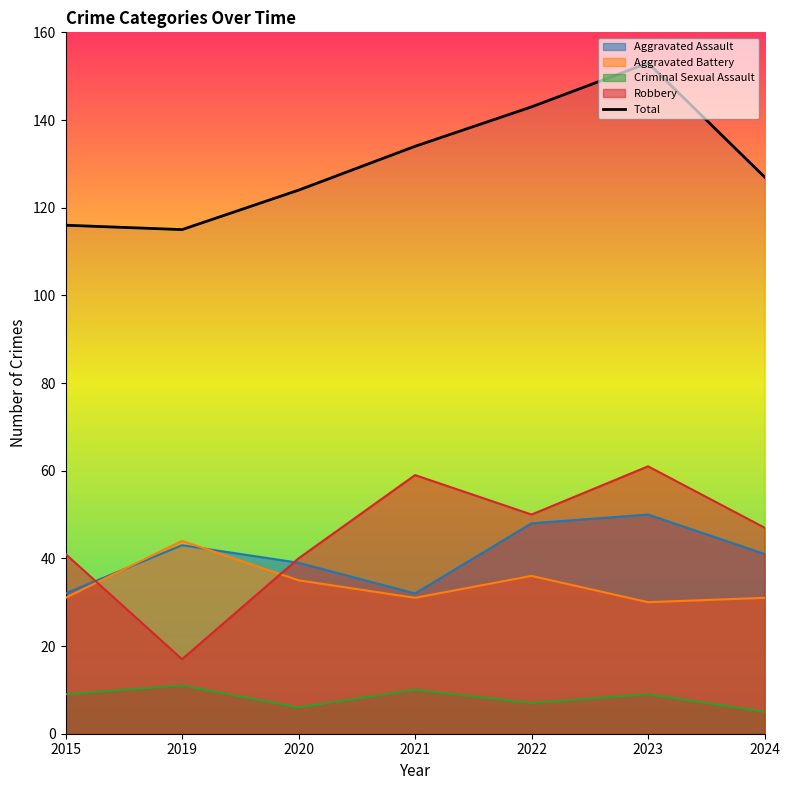

How many values are below 127?

3